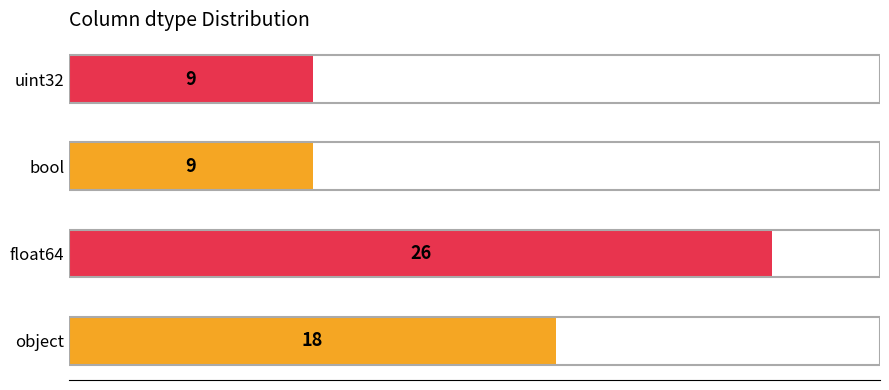

Reading left to right, list all the values displayed in this chart.

18	26	9	9